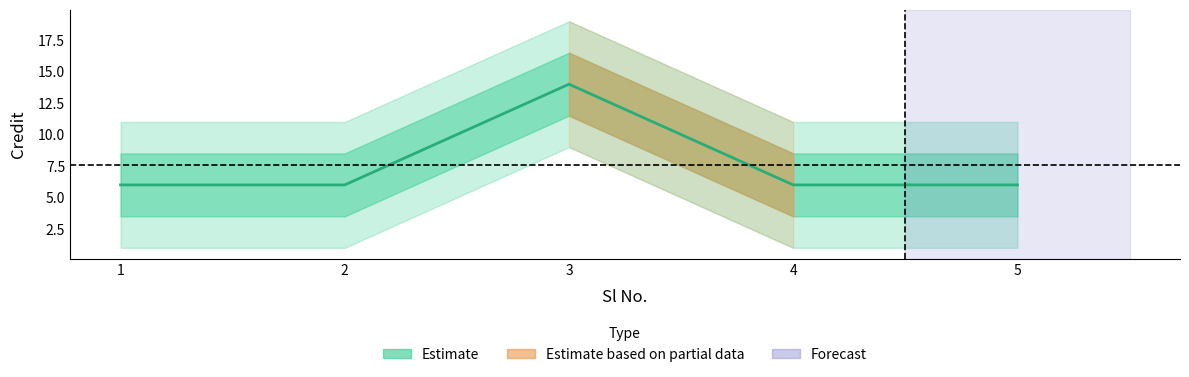

True or false: there are more than 0 points higher than both neighbors.

True